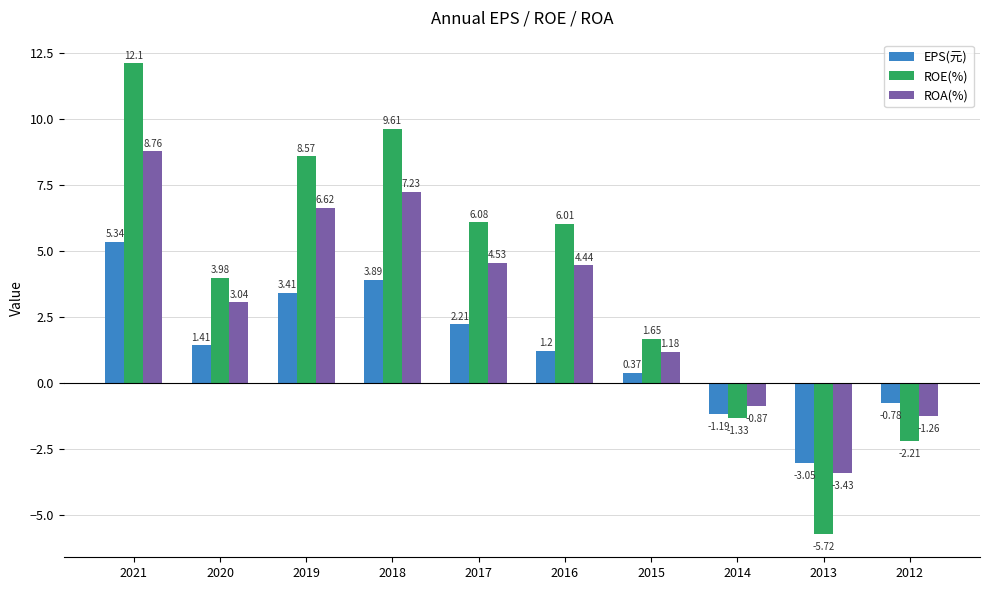

Which series has the largest range (max minus min)?

ROE(%)